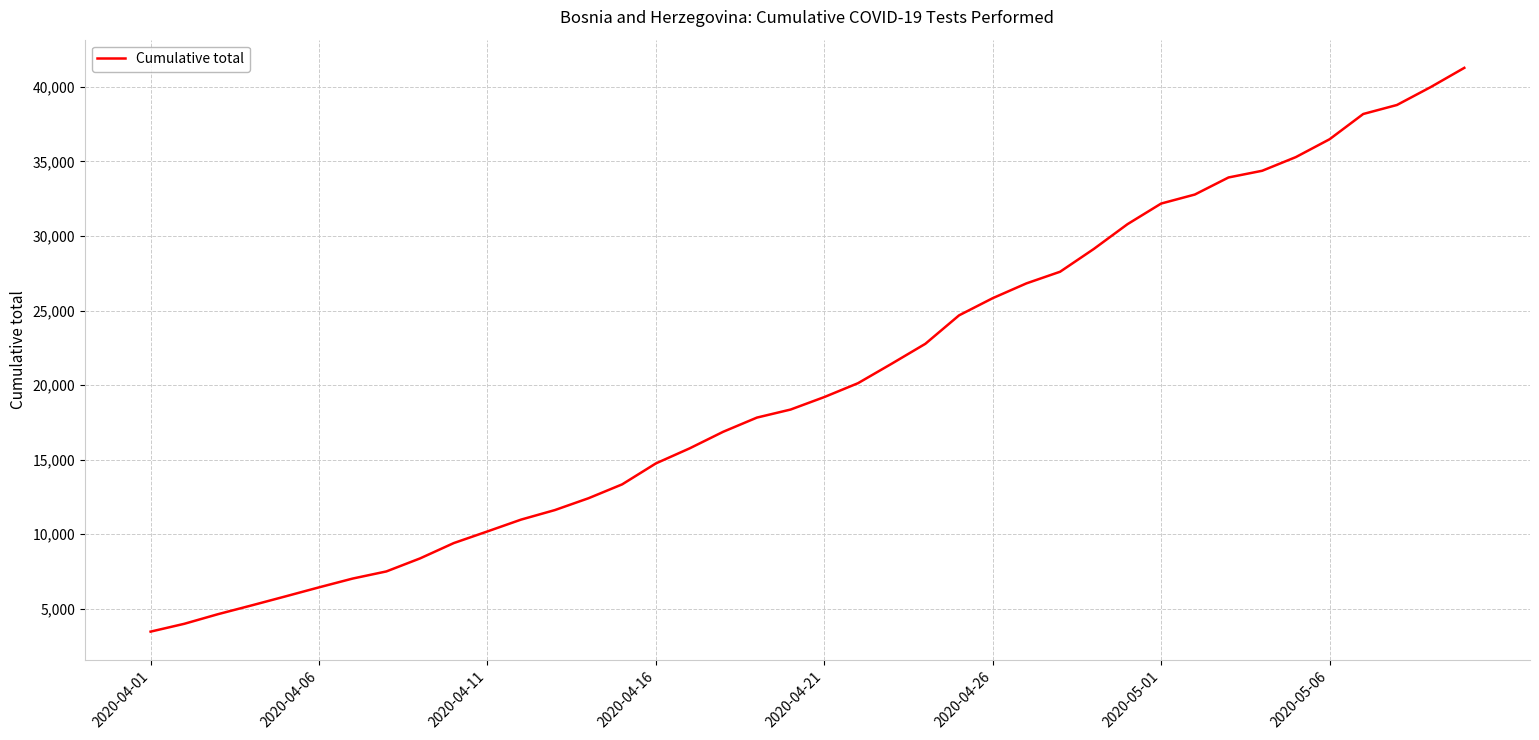

What is the smallest value displayed?

3458